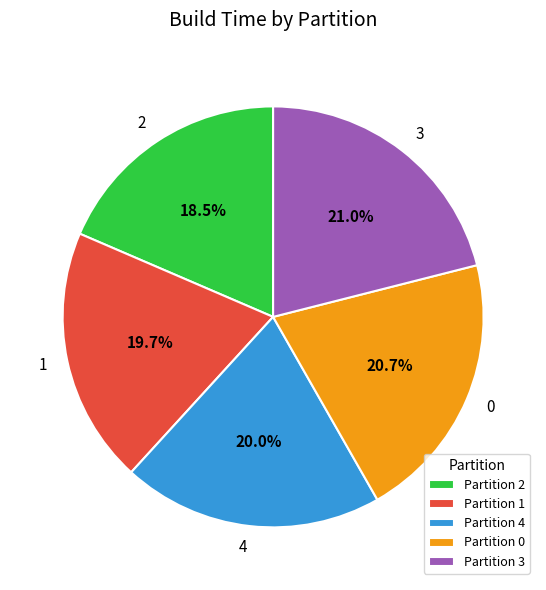

To the nearest percent, what is the average slice percentage?

20%